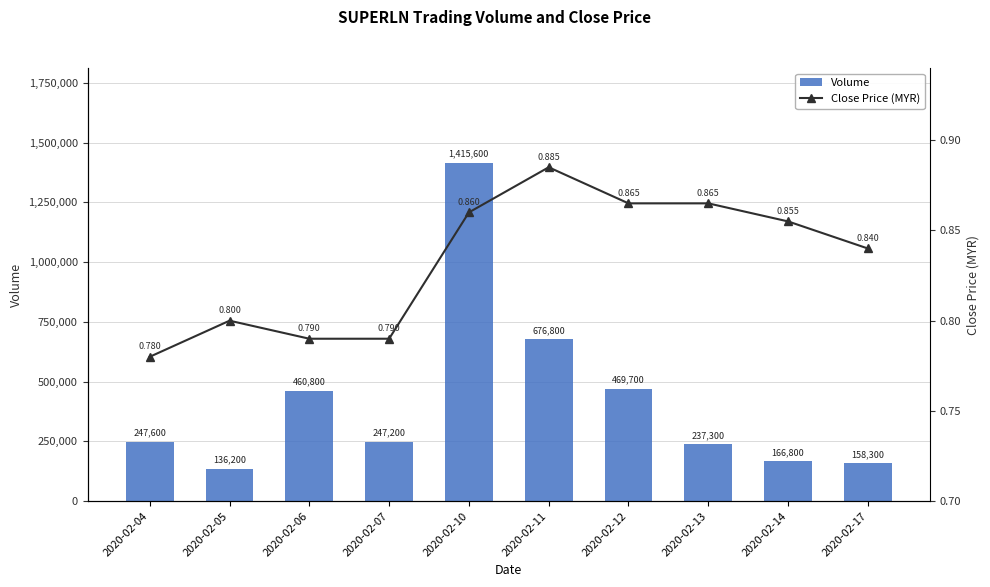

The value of Close Price (MYR) at 2020-02-05 is 0.8. True or false?

True